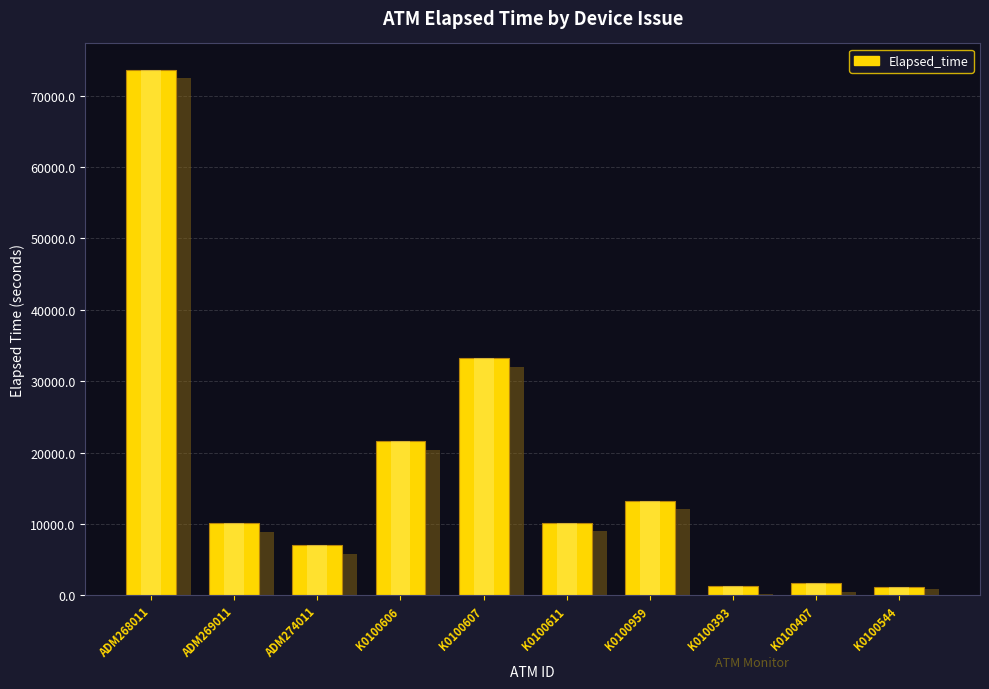

Does the chart contain any negative values?

No